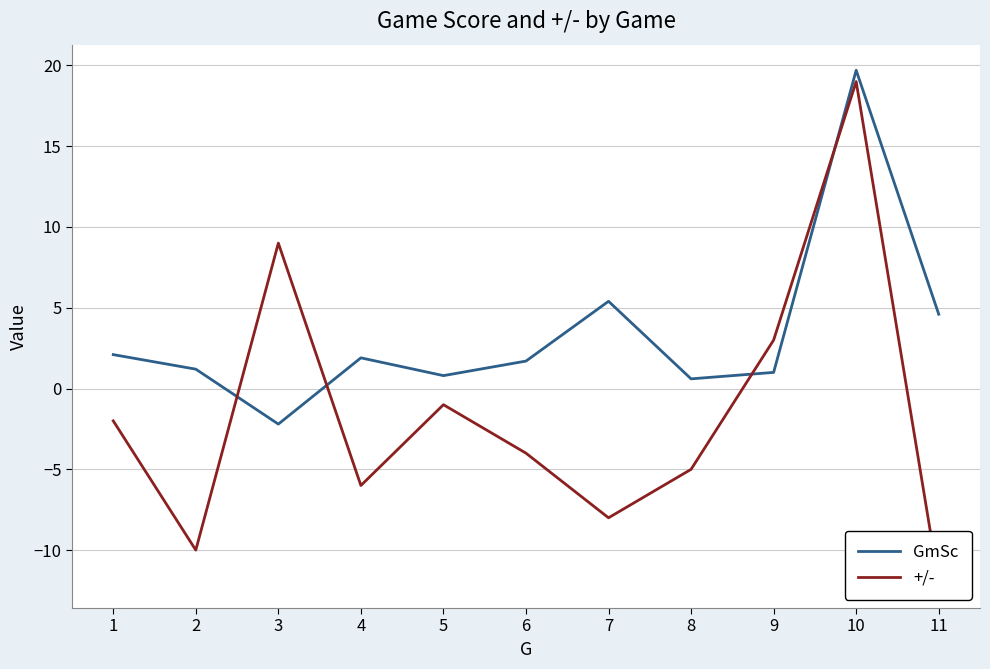

How many lines are shown in the chart?

2